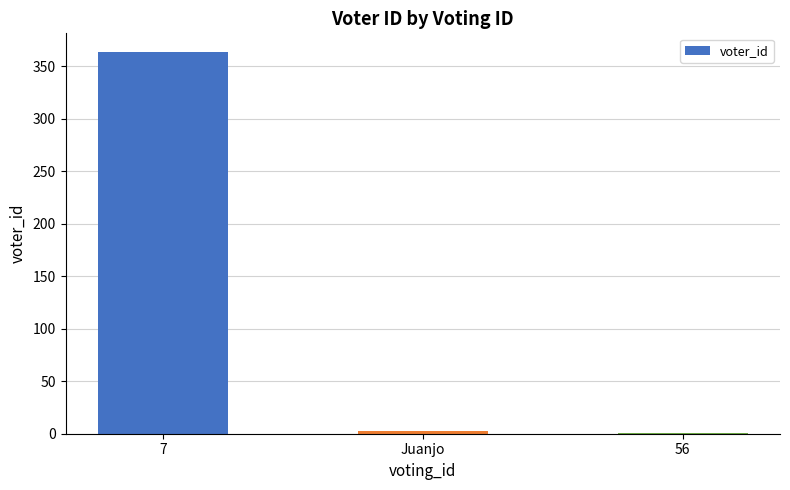

Is it true that the value at 56 is 1?

True